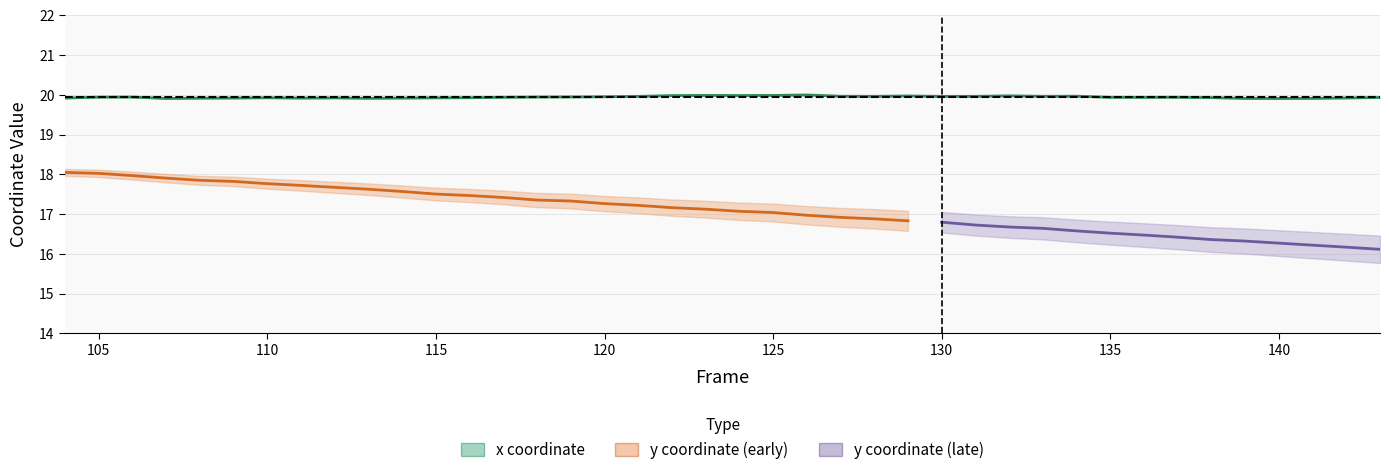

True or false: the data has more than 2 interior local peaks.

True